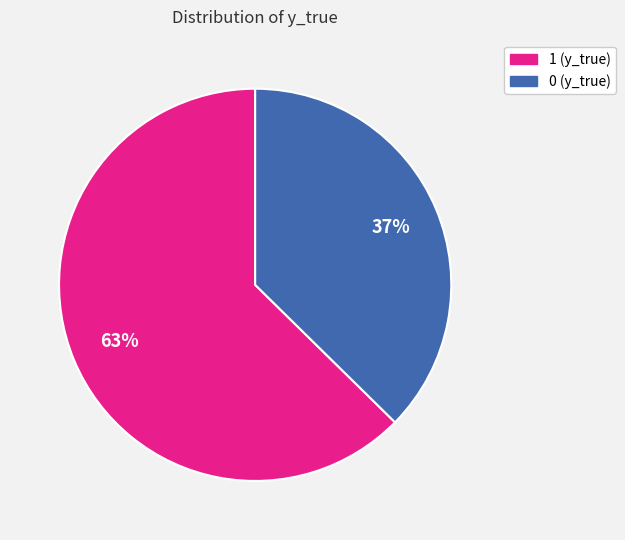

To the nearest percent, what is the average slice percentage?

50%